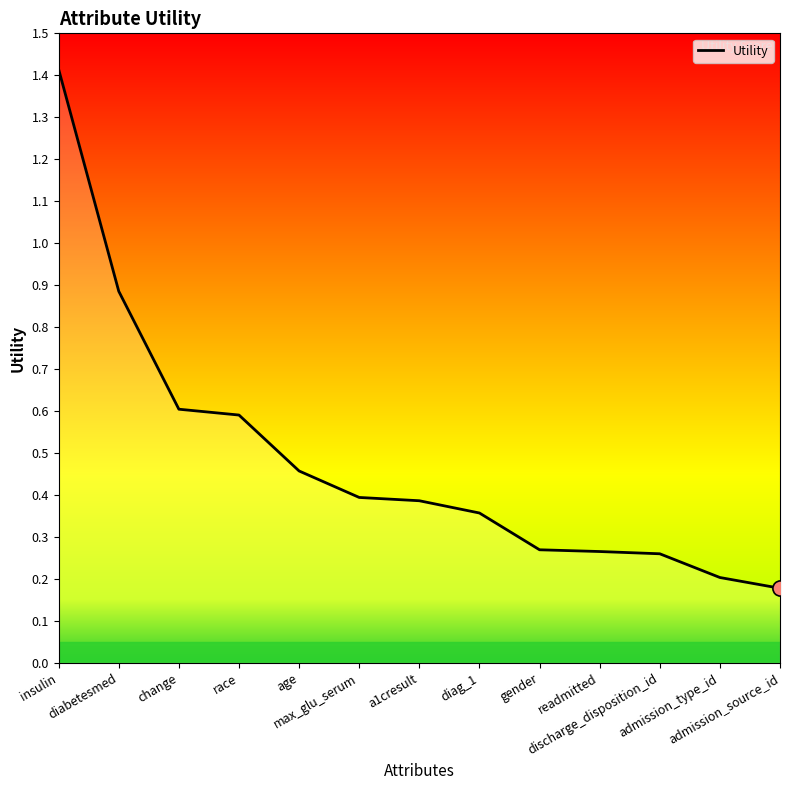

Between admission_source_id and change, which is larger?

change